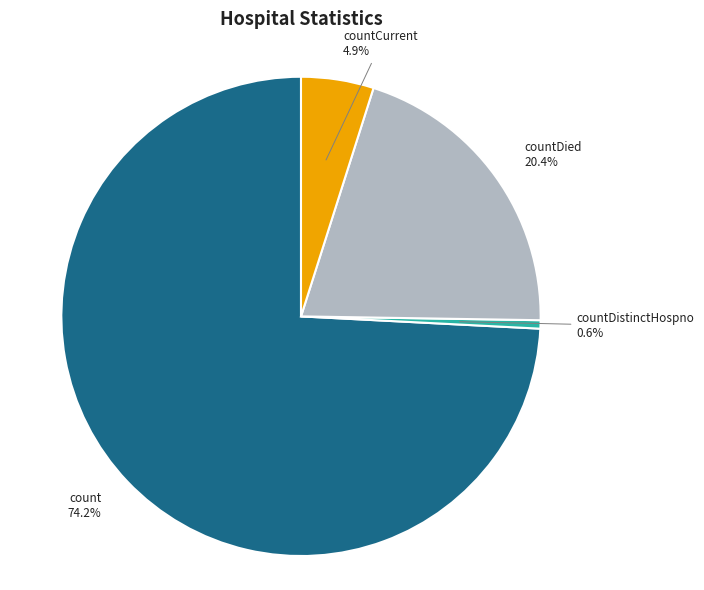

Which slice is the smallest?

countDistinctHospno